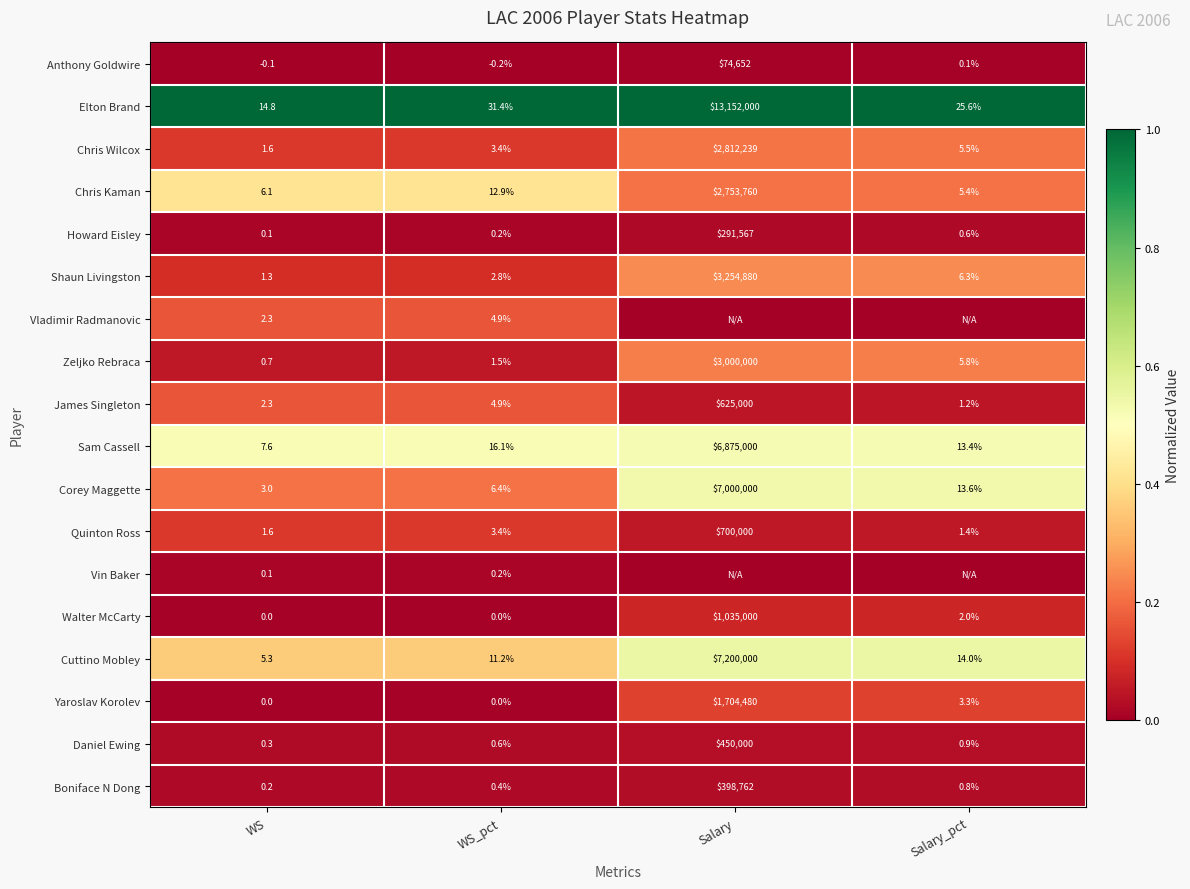

At which label does Walter McCarty first exceed 2?

Salary